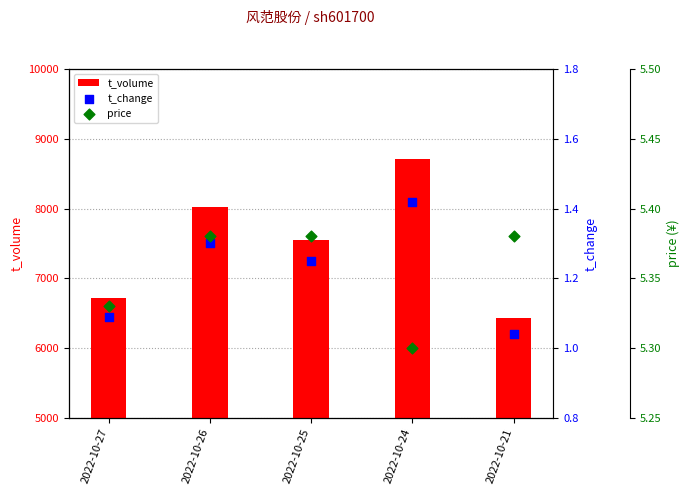

At how many categories does at least one series exceed 3179?

5